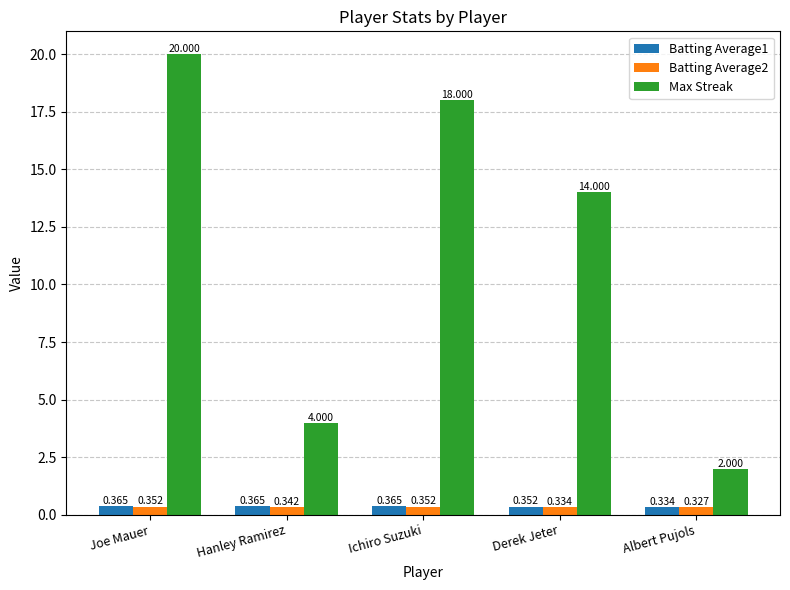

At which category does the chart reach its minimum across all series?

Albert Pujols